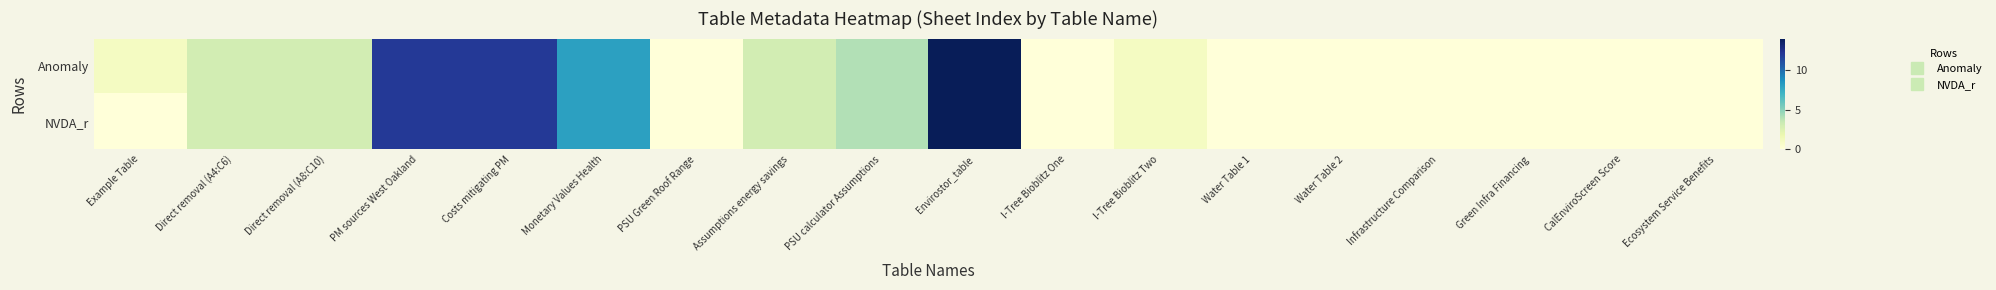

Reading right to left, extract all data points from this chart.

Anomaly: Ecosystem Service Benefits=0	CalEnviroScreen Score=0	Green Infra Financing=0	Infrastructure Comparison=0	Water Table 2=0	Water Table 1=0	I-Tree Bioblitz Two=1	I-Tree Bioblitz One=0	Envirostor_table=14	PSU calculator Assumptions=4	Assumptions energy savings=3	PSU Green Roof Range=0	Monetary Values Health=8	Costs mitigating PM=12	PM sources West Oakland=12	Direct removal (A8:C10)=3	Direct removal (A4:C6)=3	Example Table=1
NVDA_r: Ecosystem Service Benefits=0	CalEnviroScreen Score=0	Green Infra Financing=0	Infrastructure Comparison=0	Water Table 2=0	Water Table 1=0	I-Tree Bioblitz Two=1	I-Tree Bioblitz One=0	Envirostor_table=14	PSU calculator Assumptions=4	Assumptions energy savings=3	PSU Green Roof Range=0	Monetary Values Health=8	Costs mitigating PM=12	PM sources West Oakland=12	Direct removal (A8:C10)=3	Direct removal (A4:C6)=3	Example Table=0